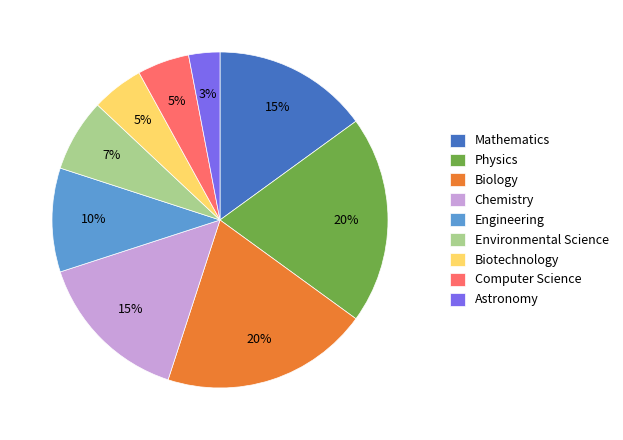

To the nearest percent, what portion does Biotechnology represent?

5%